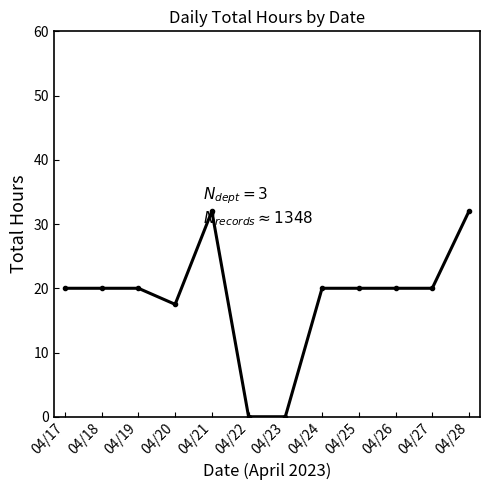

What is the change in value from 04/19 to 04/28?

+12.0